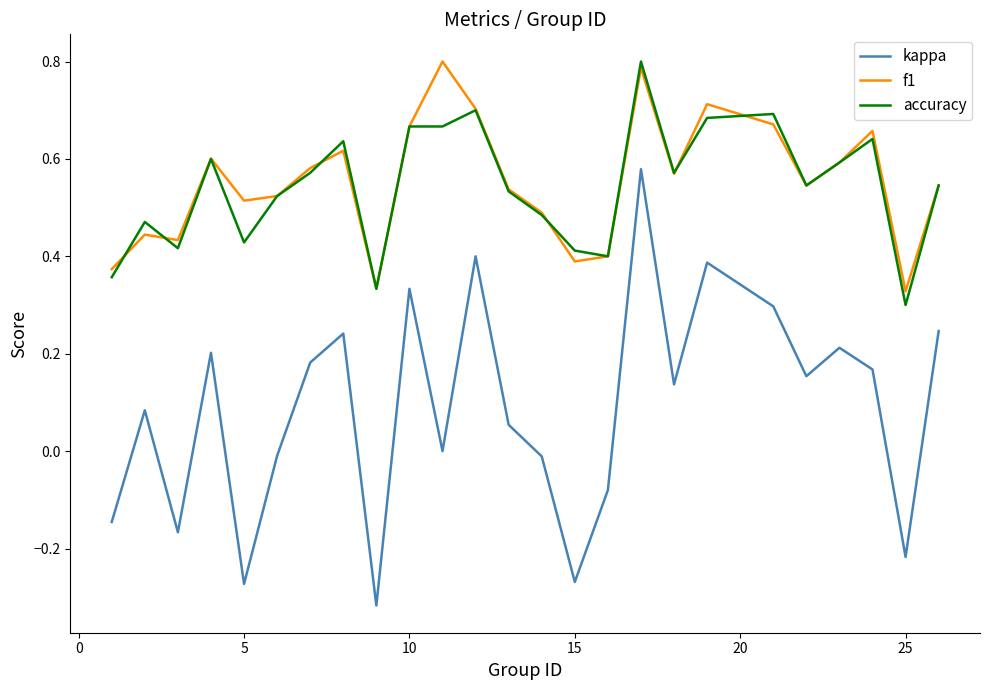

True or false: f1 and kappa cross at least once.

False